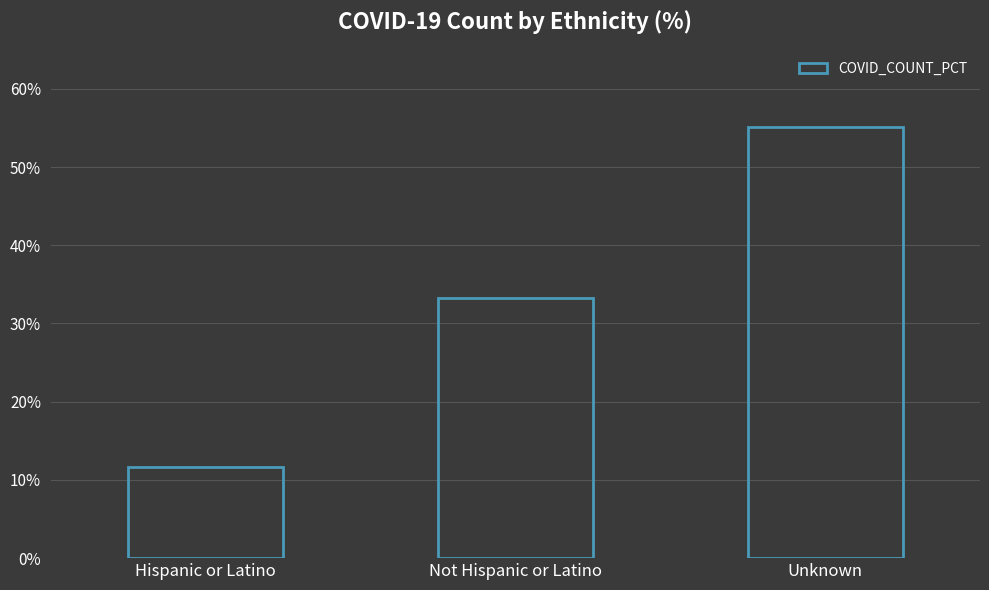

What is the minimum value shown in the chart?

11.6